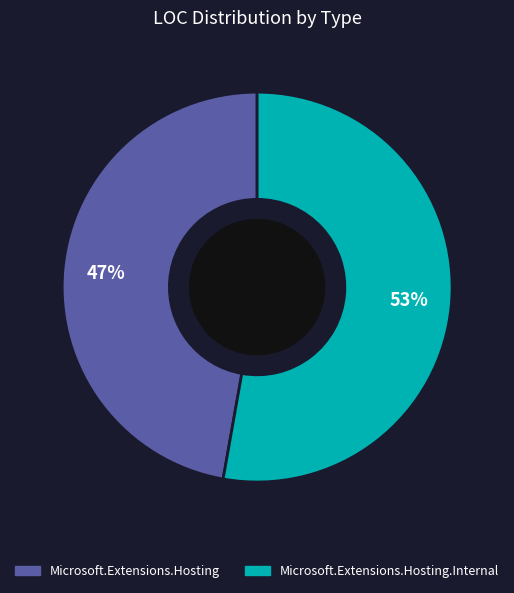

How many slices are in this pie chart?

2